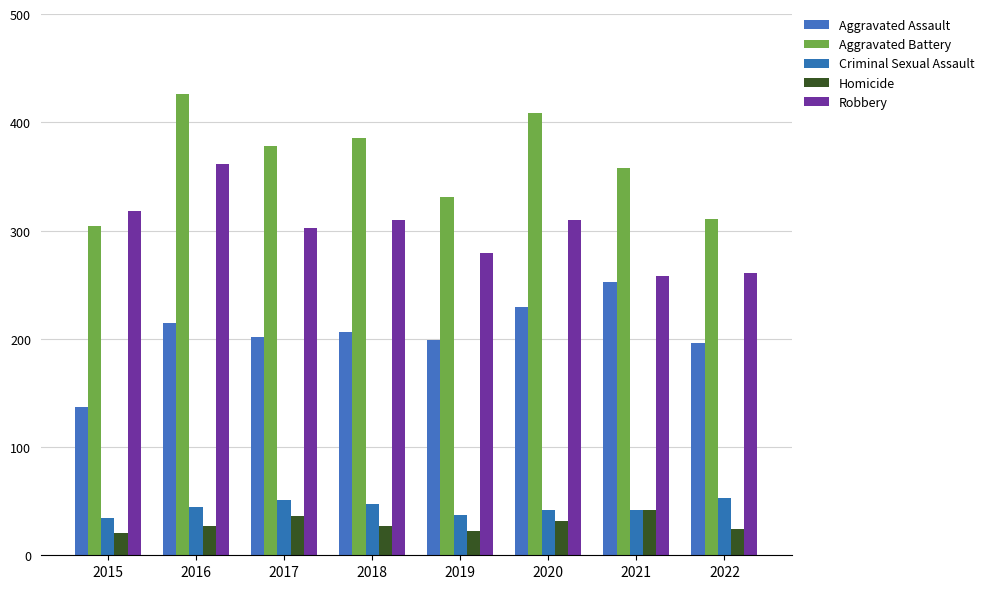

What is the average value of the Criminal Sexual Assault series?

44